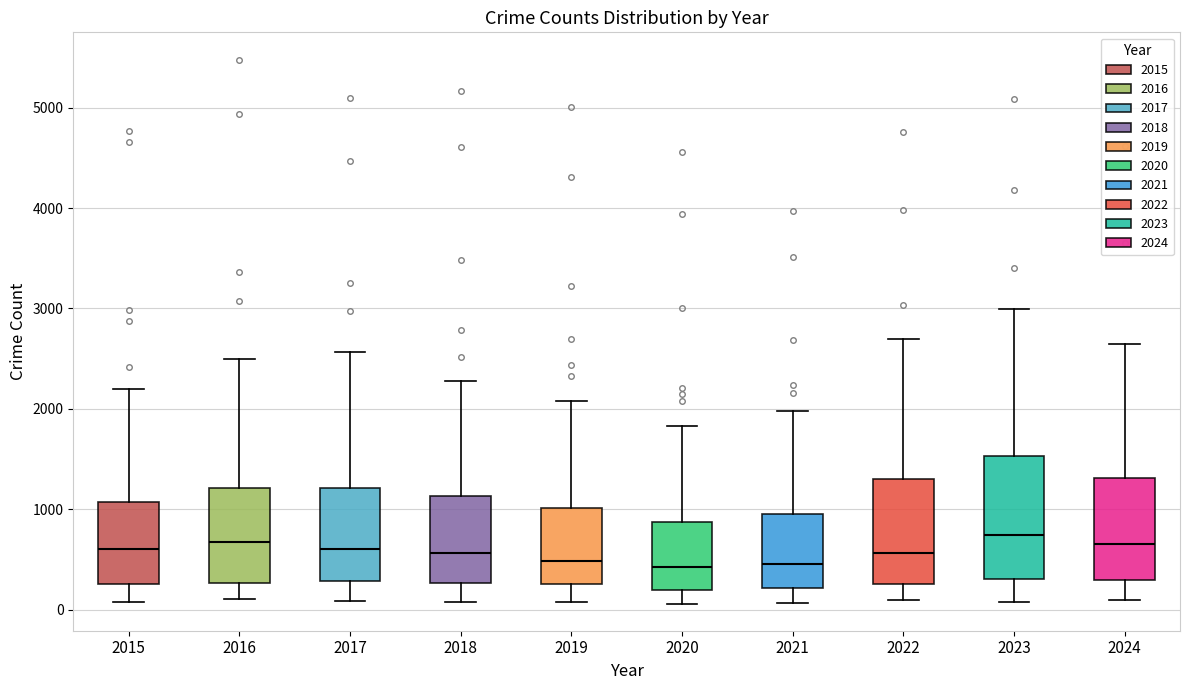

Reading left to right, read every box against the y-axis: the position of its median line, the range the box covers, and the ends of its whiskers. The values are not printed on the chart, so give them approximately, as read against the axis.

2015: median 600, box 300 to 1100, whiskers 100 to 2200
2016: median 700, box 300 to 1200, whiskers 100 to 2500
2017: median 600, box 300 to 1200, whiskers 100 to 2600
2018: median 600, box 300 to 1100, whiskers 100 to 2300
2019: median 500, box 300 to 1000, whiskers 100 to 2100
2020: median 400, box 200 to 900, whiskers 100 to 1800
2021: median 500, box 200 to 900, whiskers 100 to 2000
2022: median 600, box 300 to 1300, whiskers 100 to 2700
2023: median 700, box 300 to 1500, whiskers 100 to 3000
2024: median 700, box 300 to 1300, whiskers 100 to 2600